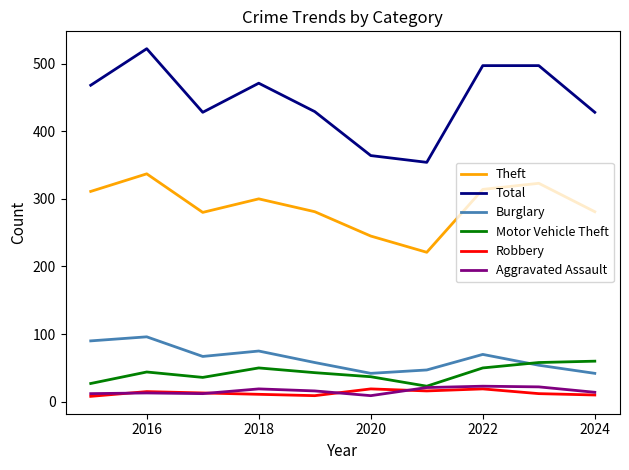

True or false: Aggravated Assault and Total intersect in this chart.

False